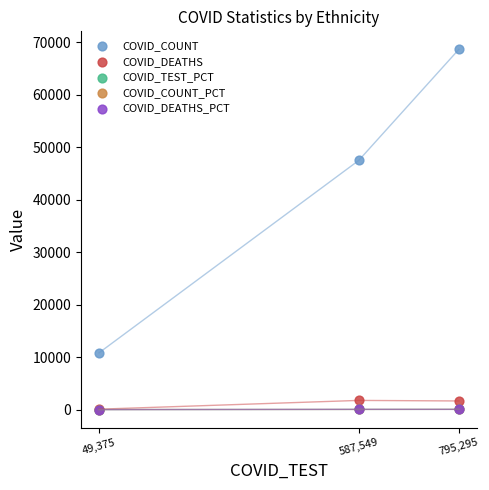

What are all the series names shown in the legend?

COVID_COUNT, COVID_DEATHS, COVID_TEST_PCT, COVID_COUNT_PCT, COVID_DEATHS_PCT